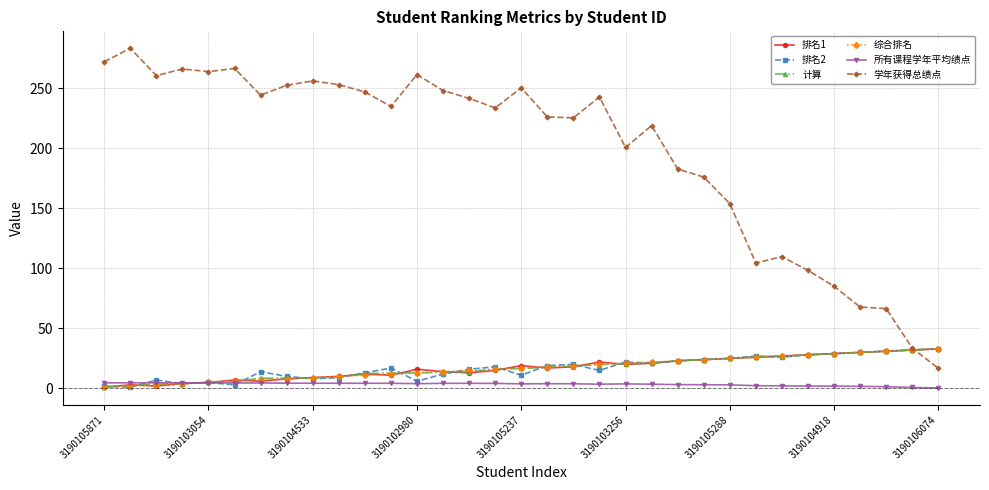

At how many categories does at least one series exceed 126?

25